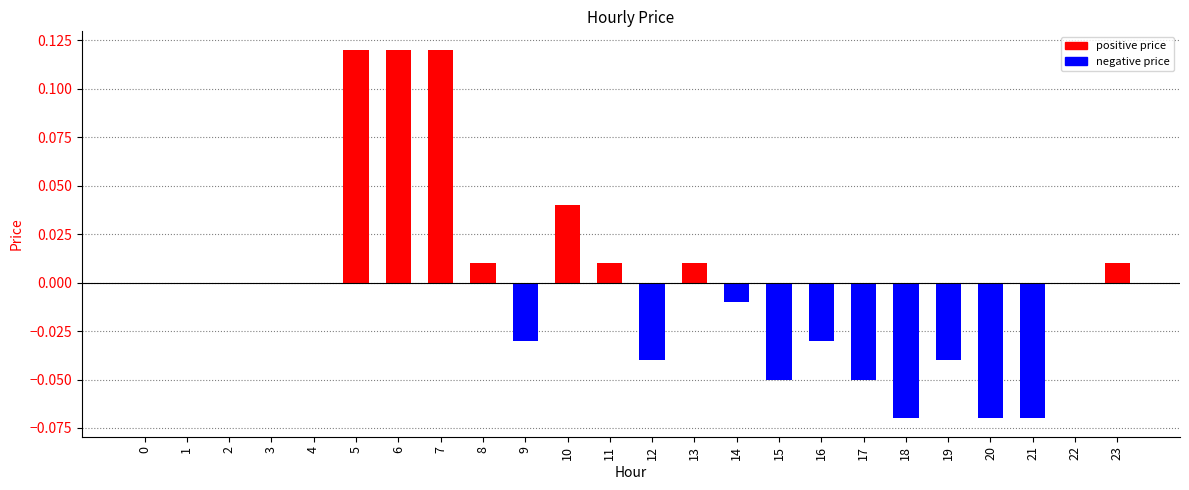

Between 10 and 2, which is larger?

10